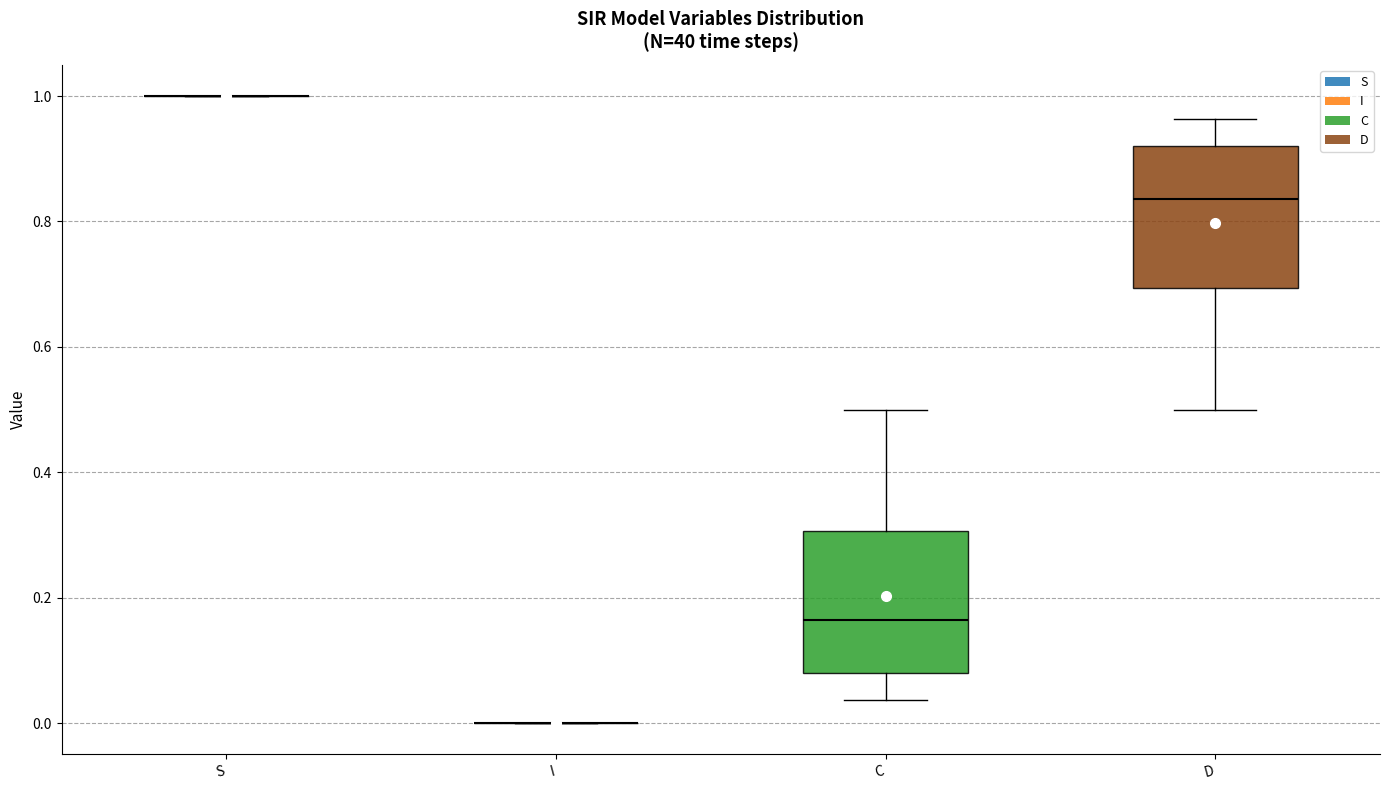

Where does the upper whisker of the box for C end on the y-axis? The values are not printed on the chart, so give them approximately, as read against the axis.

0.50